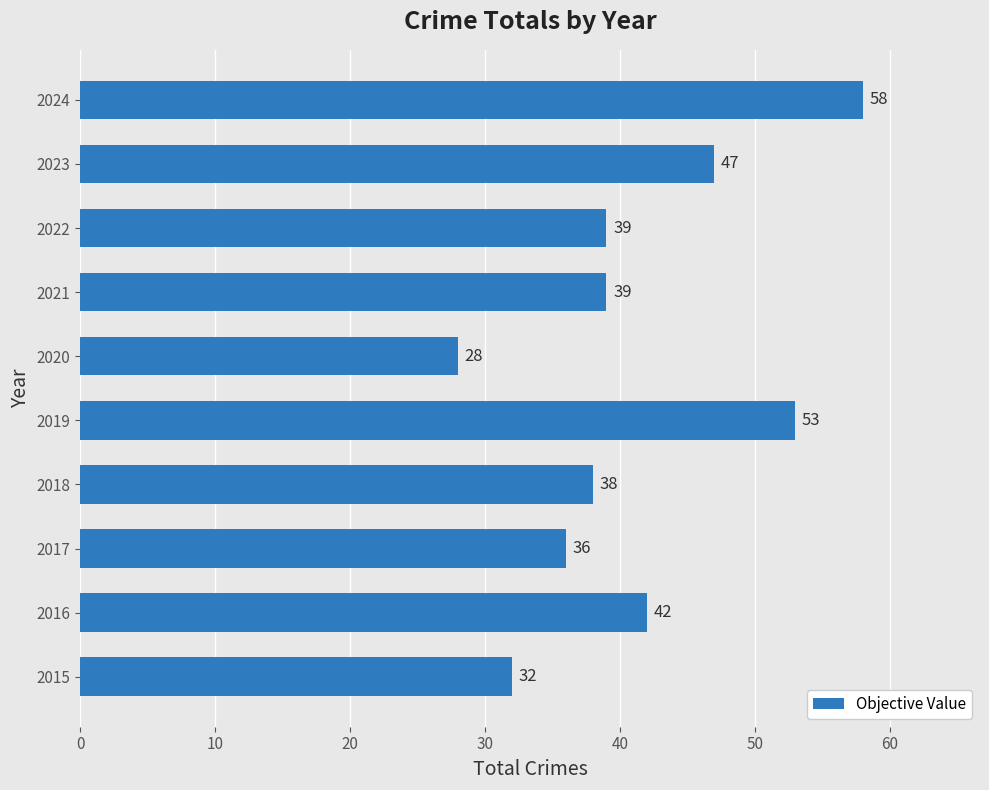

What is the difference between the second highest and minimum values?

25